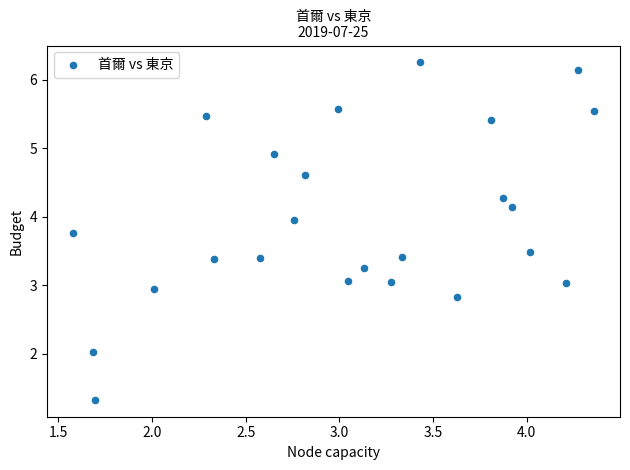

What is the range of Y values (max minus min)?

4.9